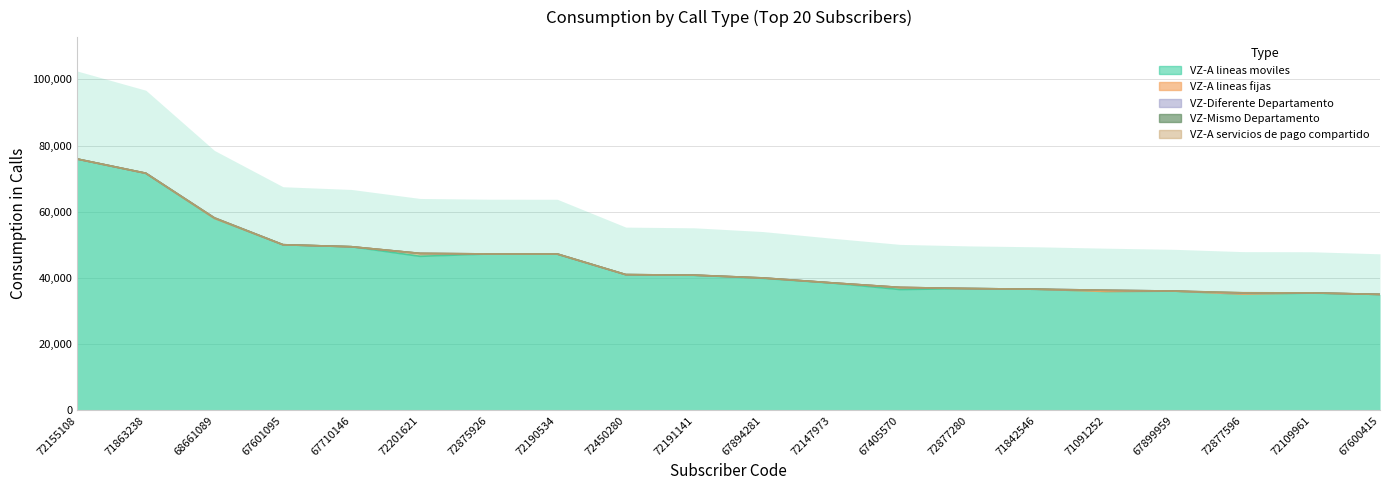

The VZ-A lineas fijas series shows 497 at 72875926. True or false?

False